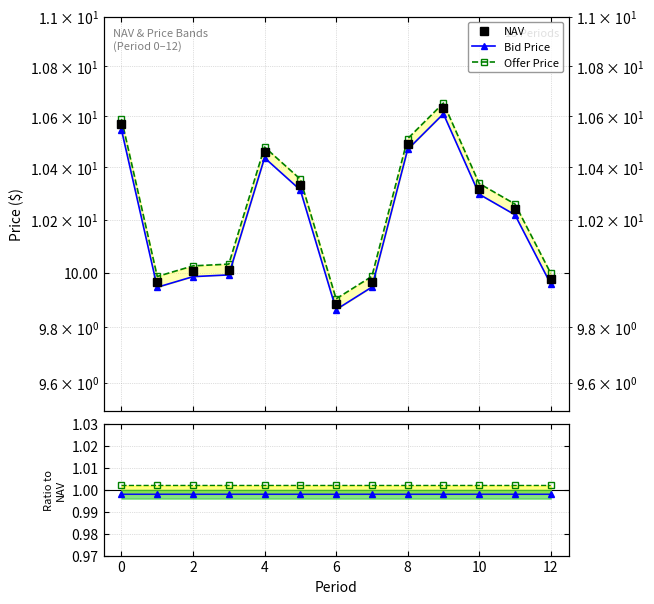

True or false: Bid/NAV and Offer/NAV cross at least once.

False